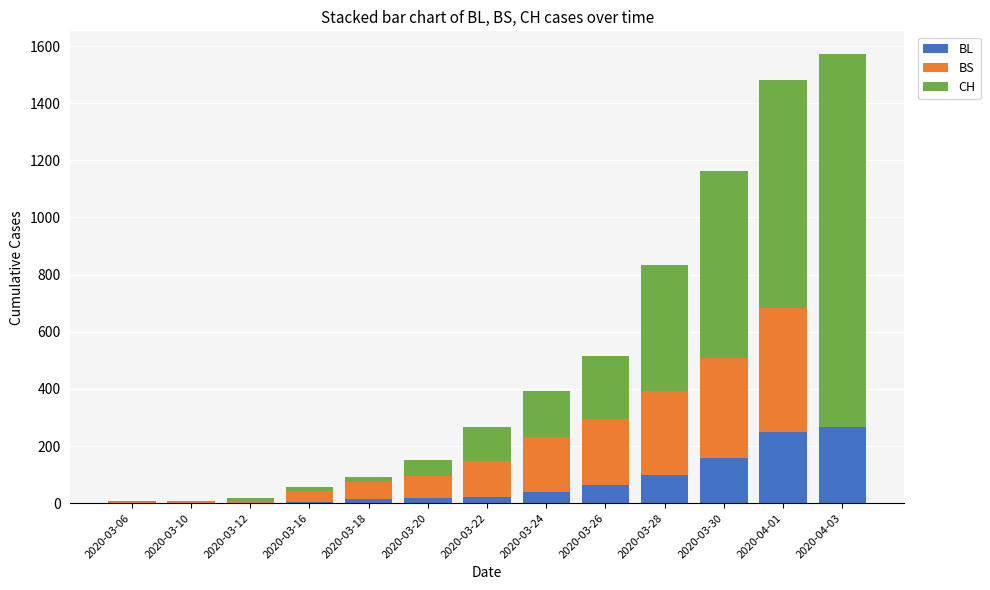

Between 2020-03-28 and 2020-03-10, which is larger?

2020-03-28